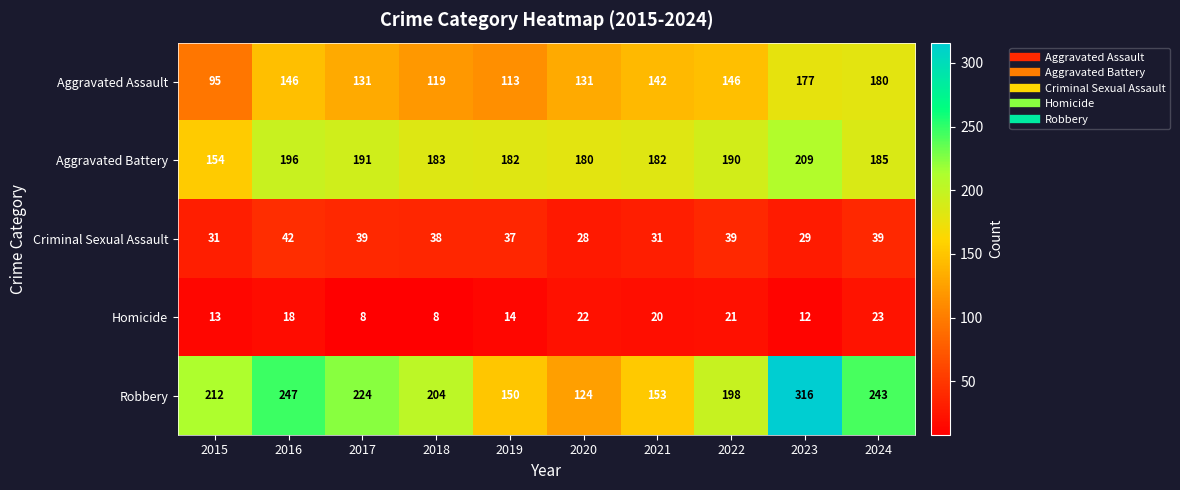

At which category does the chart reach its peak across all series?

2023